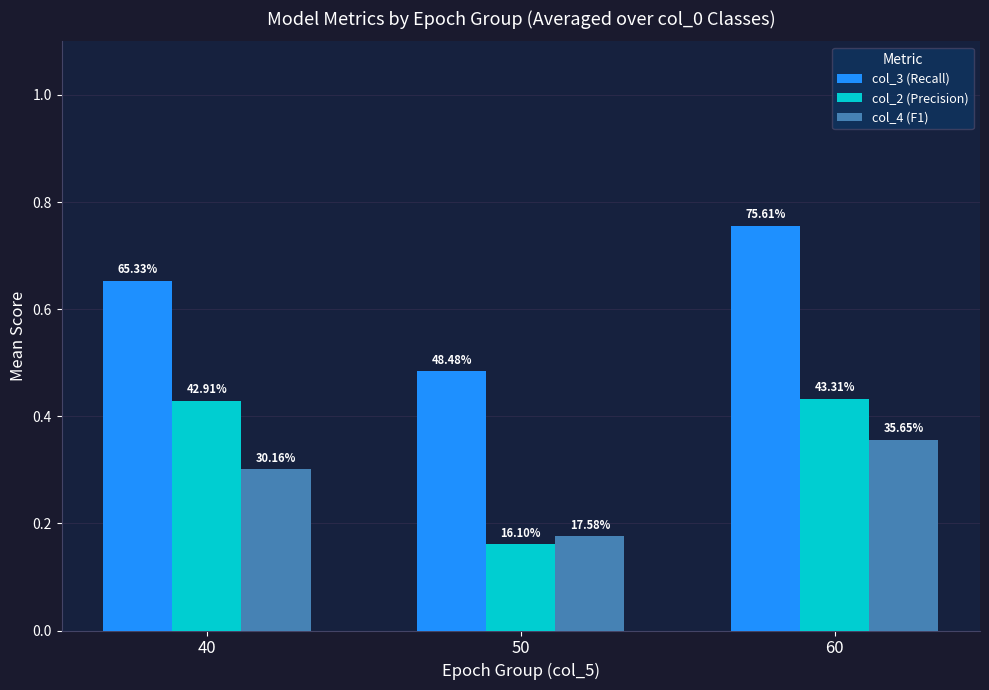

How many groups of bars are there?

3